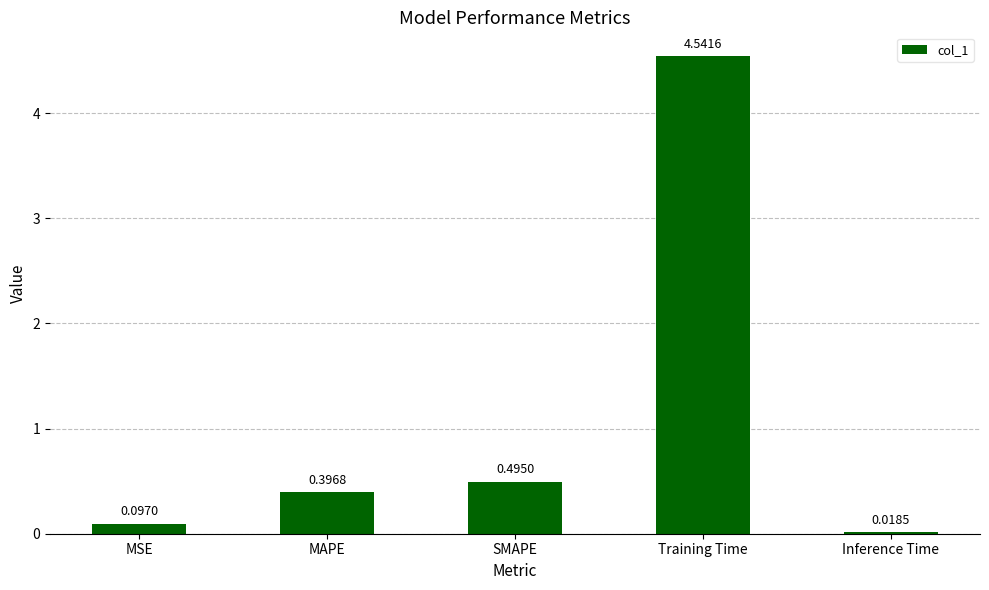

Rank the categories by value from highest to lowest.

Training Time, SMAPE, MAPE, MSE, Inference Time